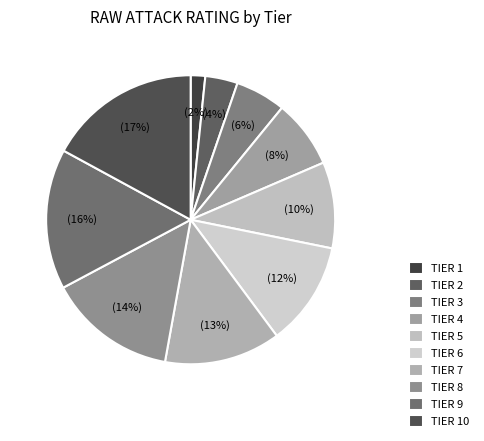

What is the largest slice in the pie chart?

TIER 10